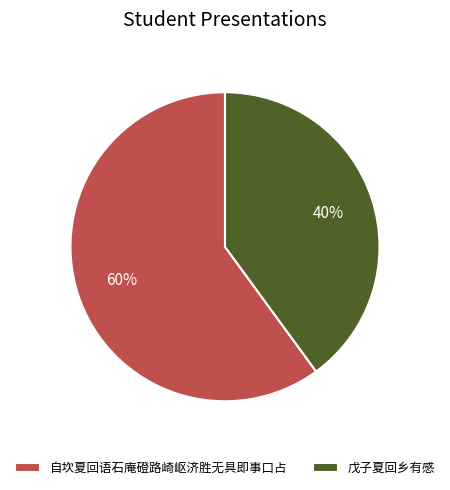

To the nearest percent, what is the difference between the largest and smallest slice percentages?

20%